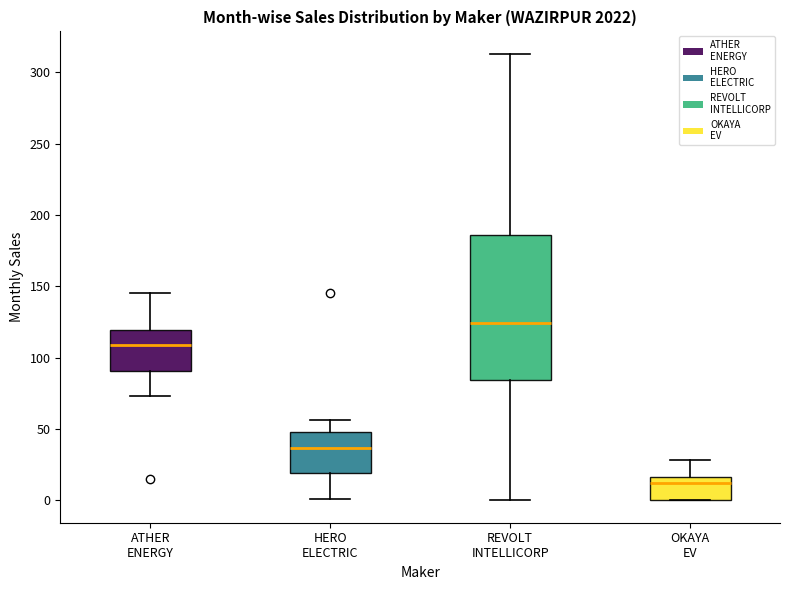

Where is the lower edge of the box for REVOLT INTELLICORP on the y-axis? The values are not printed on the chart, so give them approximately, as read against the axis.

85